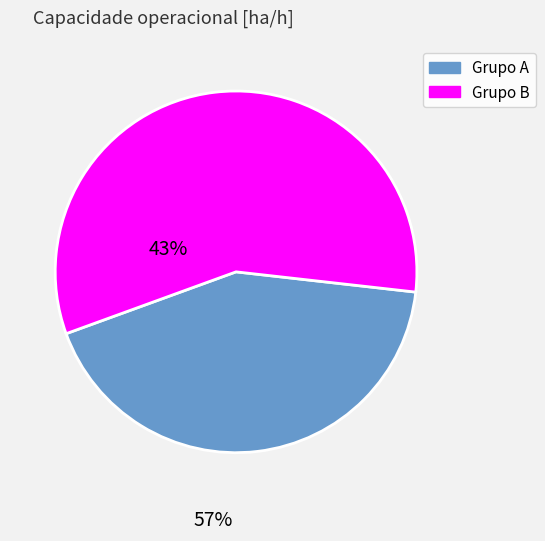

Is there a majority slice in this chart?

Yes